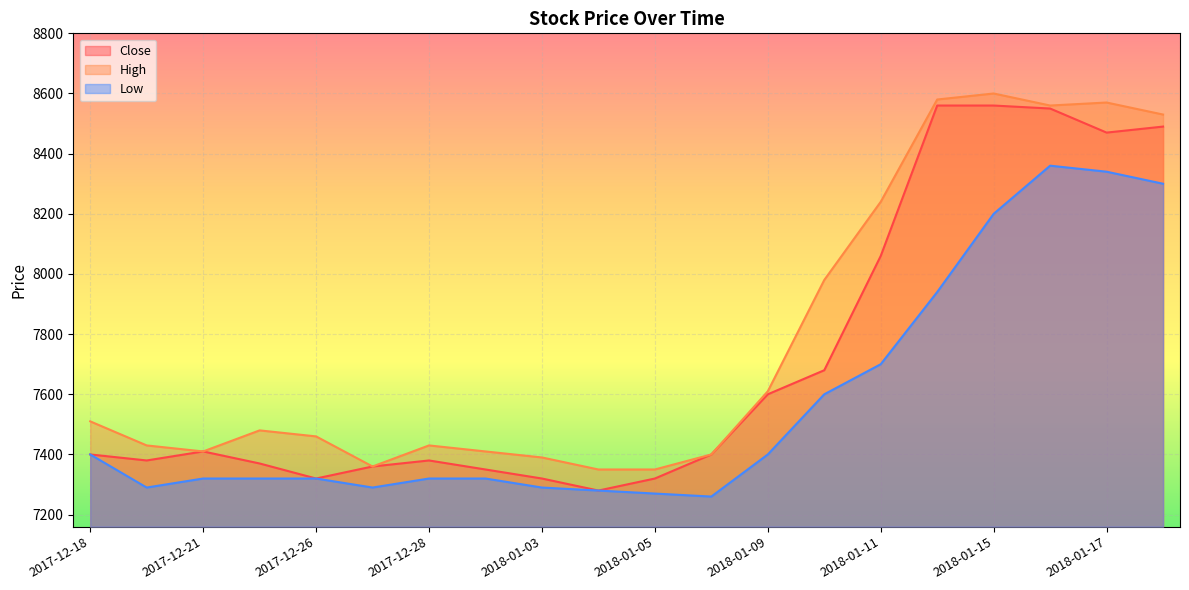

What is the average value of the High series?

7782